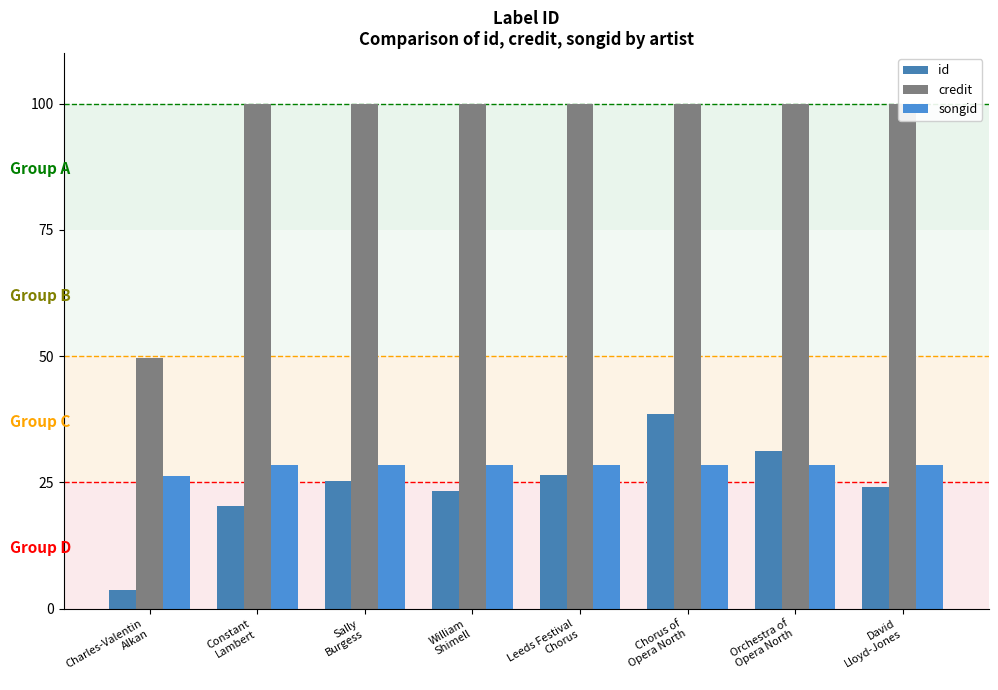

Reading left to right, extract all data points from this chart.

id: 3.7	20.3	25.2	23.3	26.5	38.5	31.3	24.1
credit: 49.6	100.0	100.0	100.0	100.0	100.0	100.0	100.0
songid: 26.2	28.4	28.4	28.4	28.4	28.4	28.4	28.4